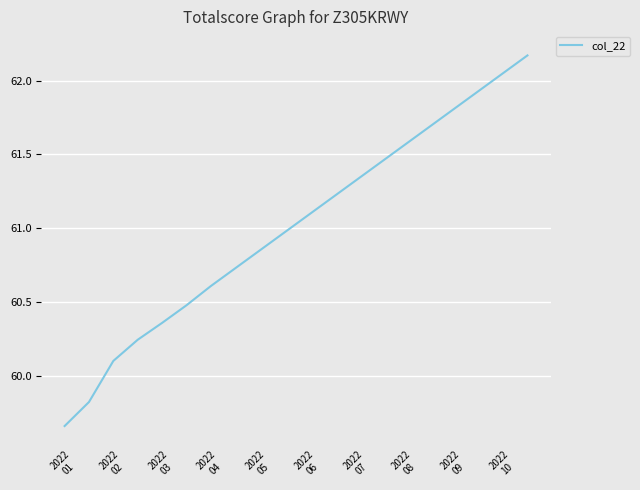

What is the label of the 15th point from the right?

2022
06